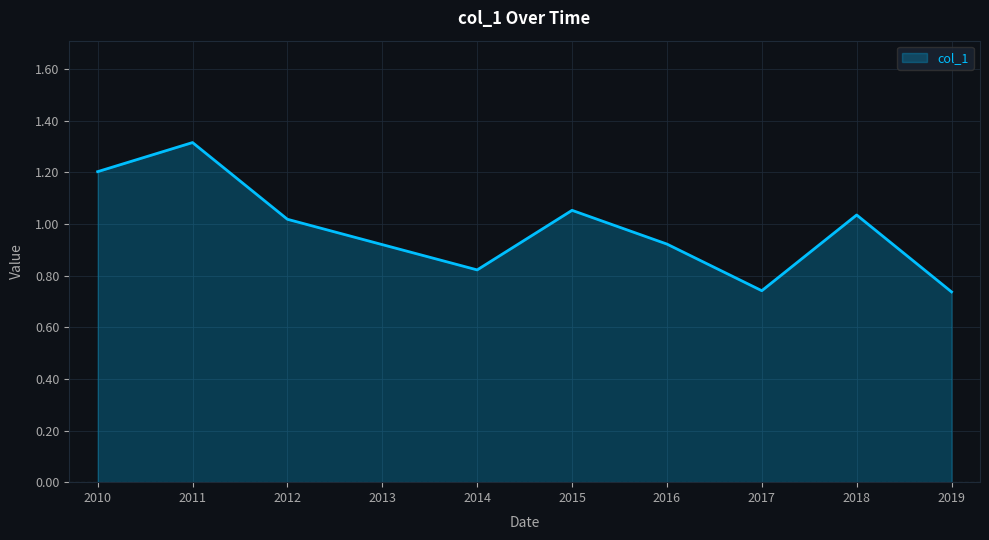

True or false: the data has more than 0 interior local peaks.

True